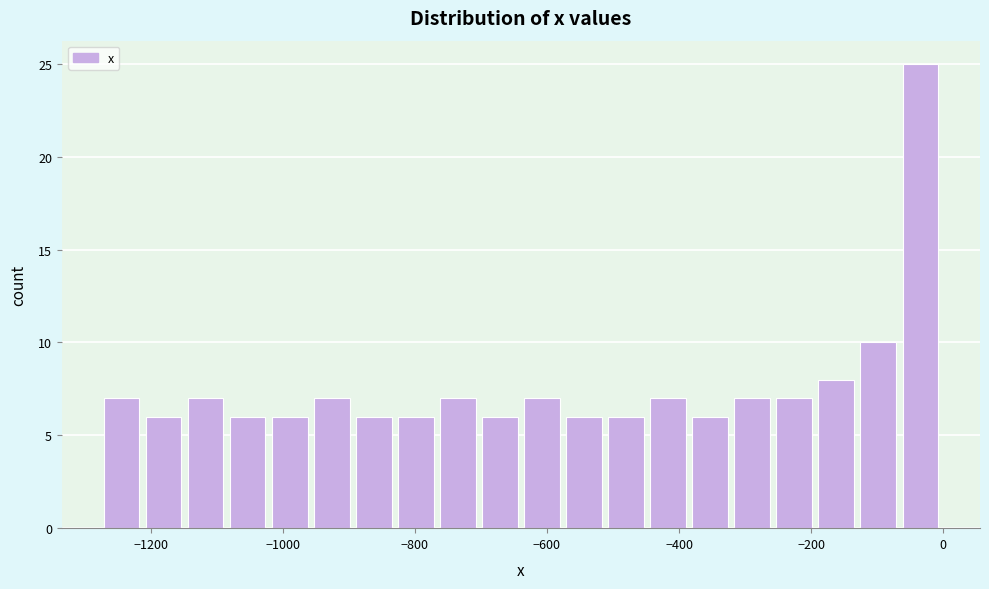

Read against the x-axis, roughly where is the centre of the tallest bar?

-40